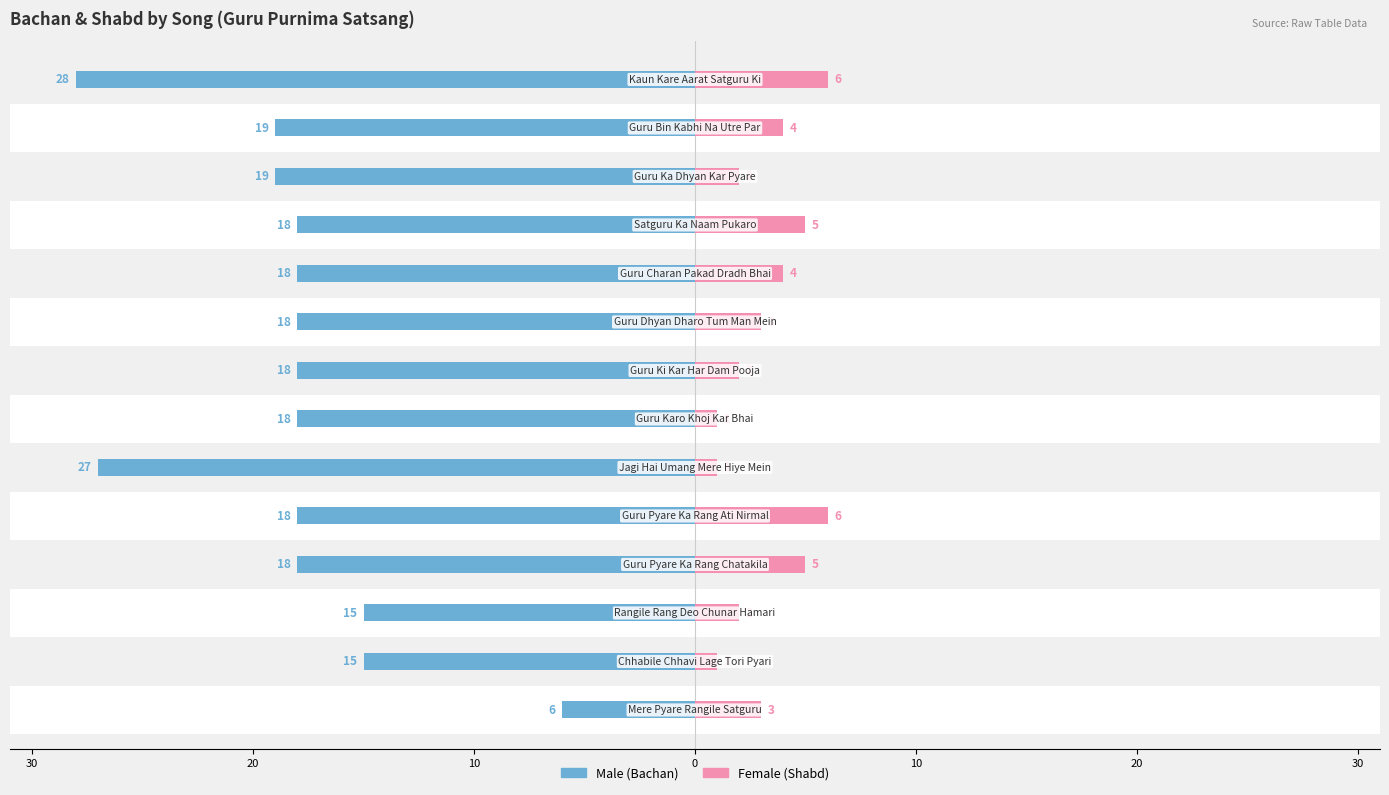

What is the average value of the Female series?

3